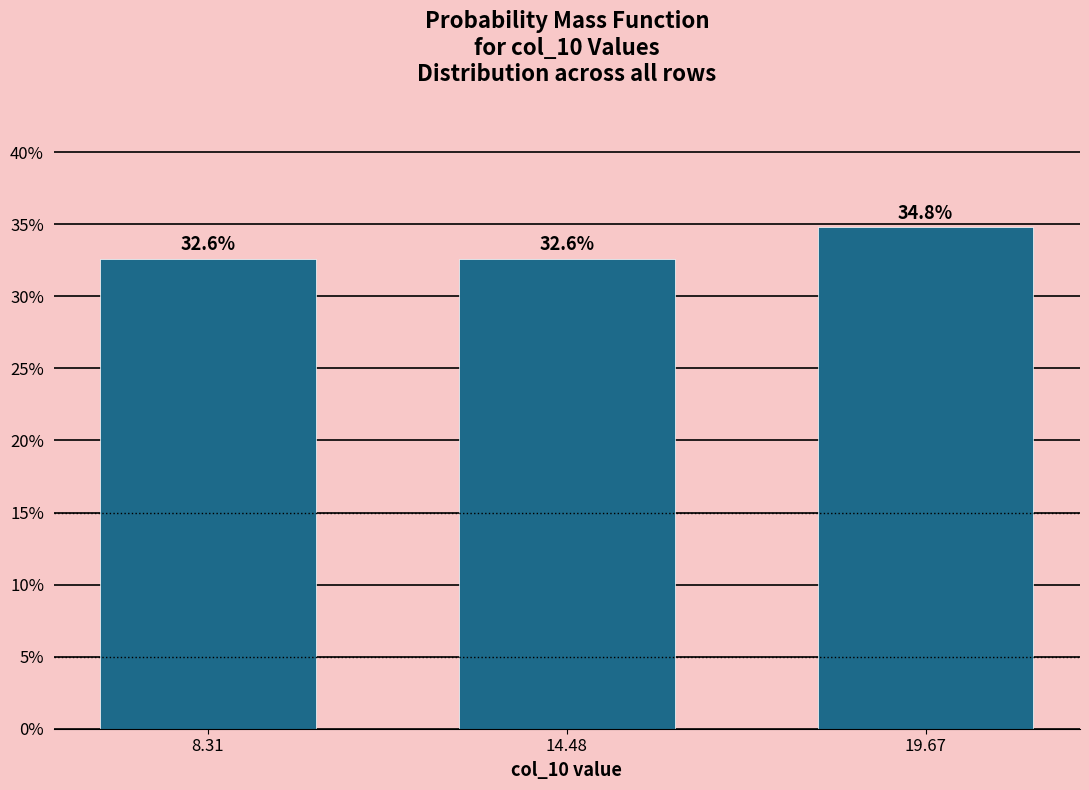

Reading left to right, list all the values displayed in this chart.

32.6	32.6	34.8